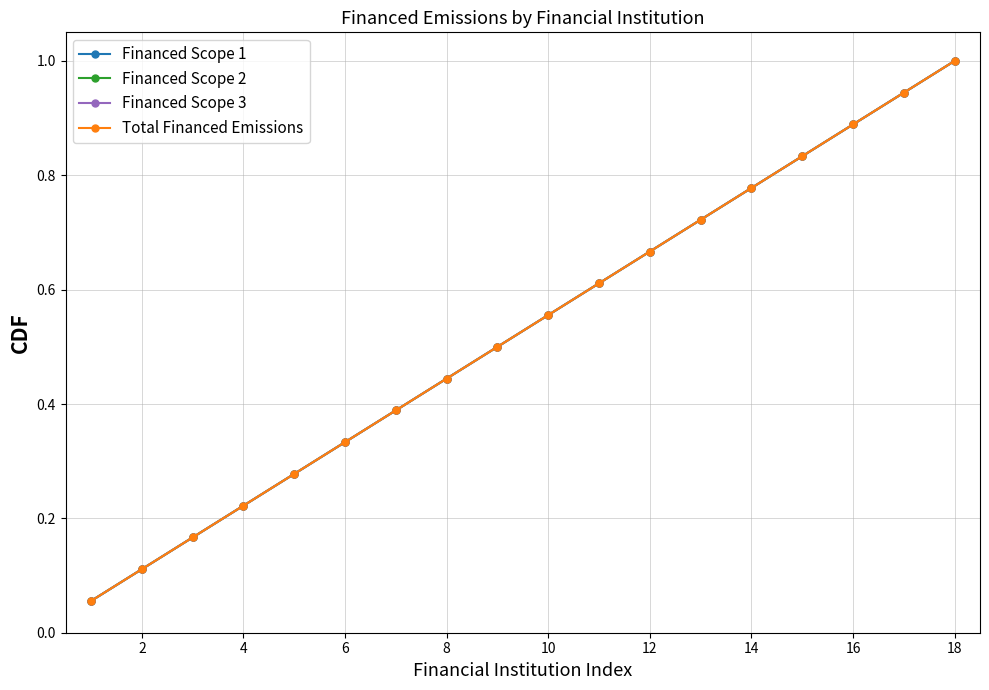

Which series has the largest total across all categories?

Financed Scope 1